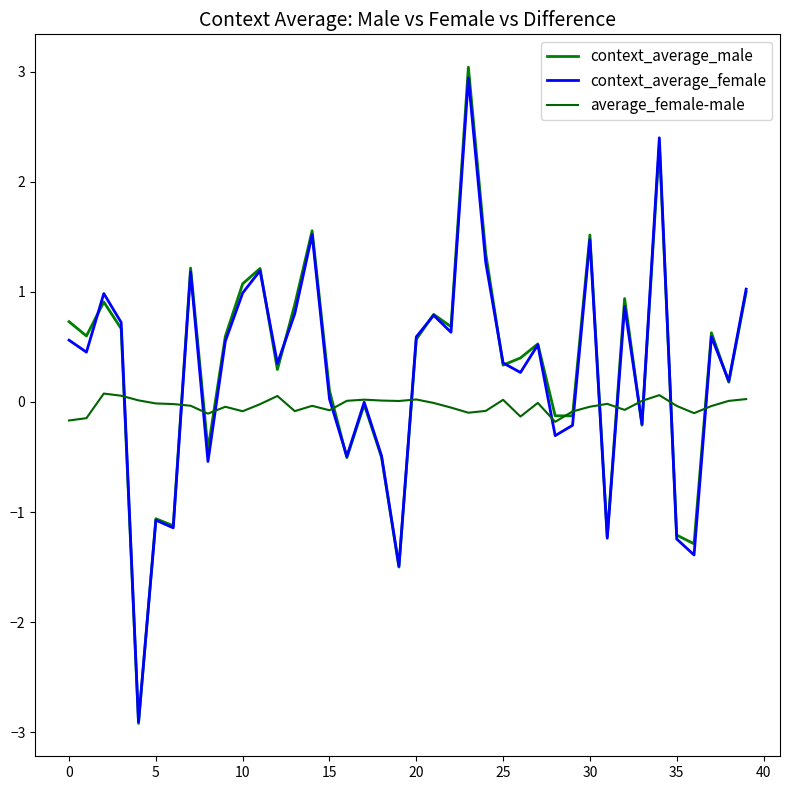

What is the label of the 17th point from the left?

16